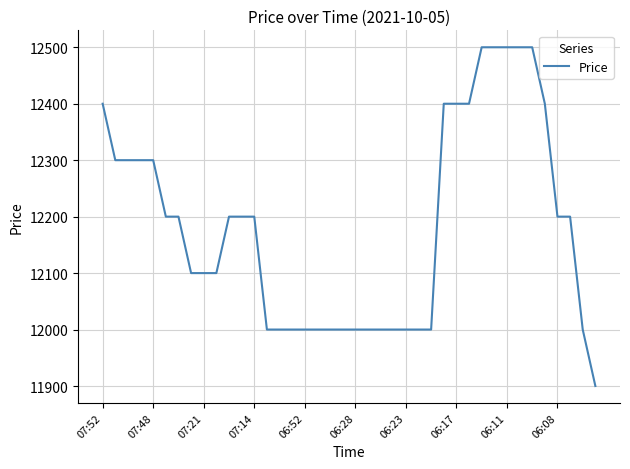

What is the difference between the maximum and second lowest values?

500